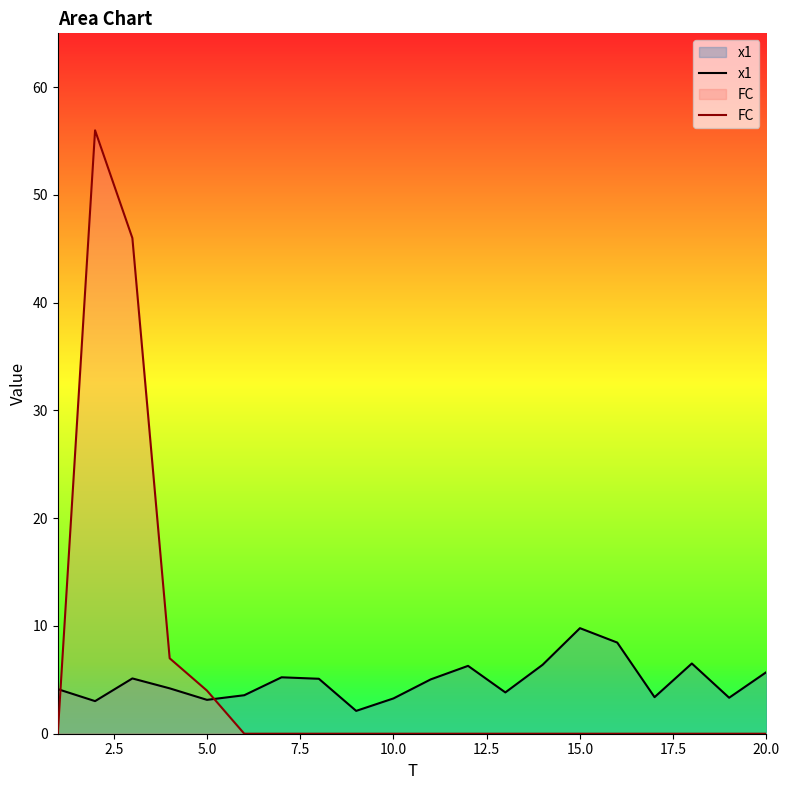

What are all the series names shown in the legend?

x1, FC